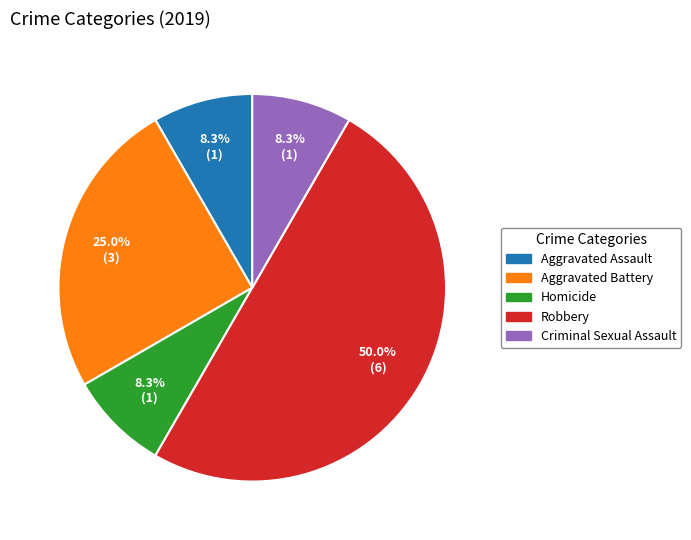

Does Aggravated Battery account for over 50% of the chart?

No